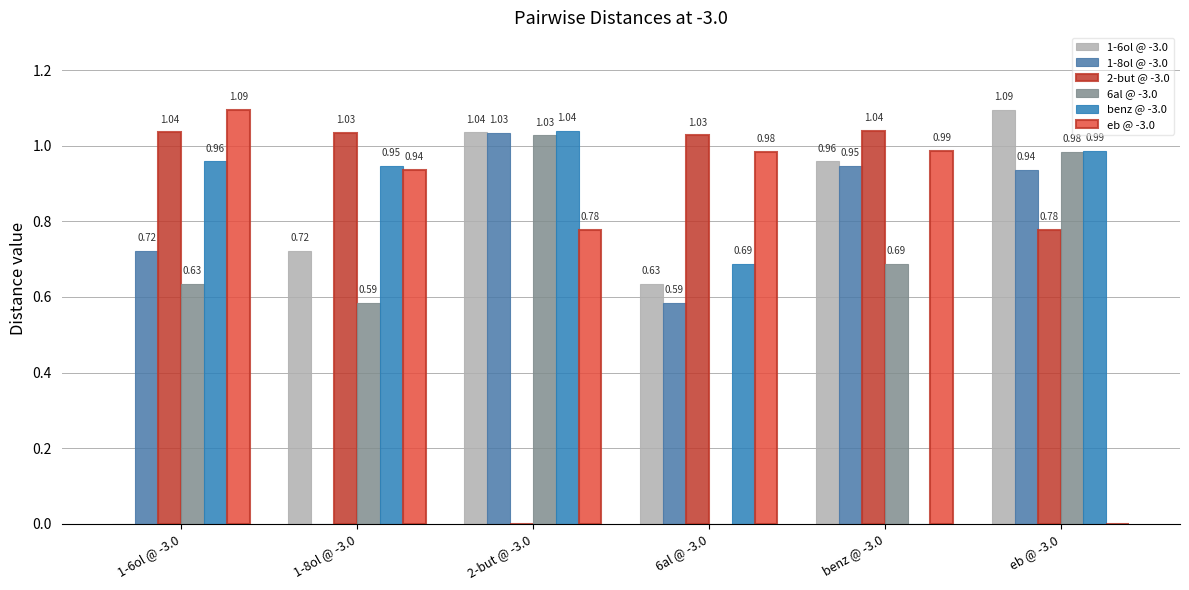

How many values in the 6al @ -3.0 series exceed 0?

5